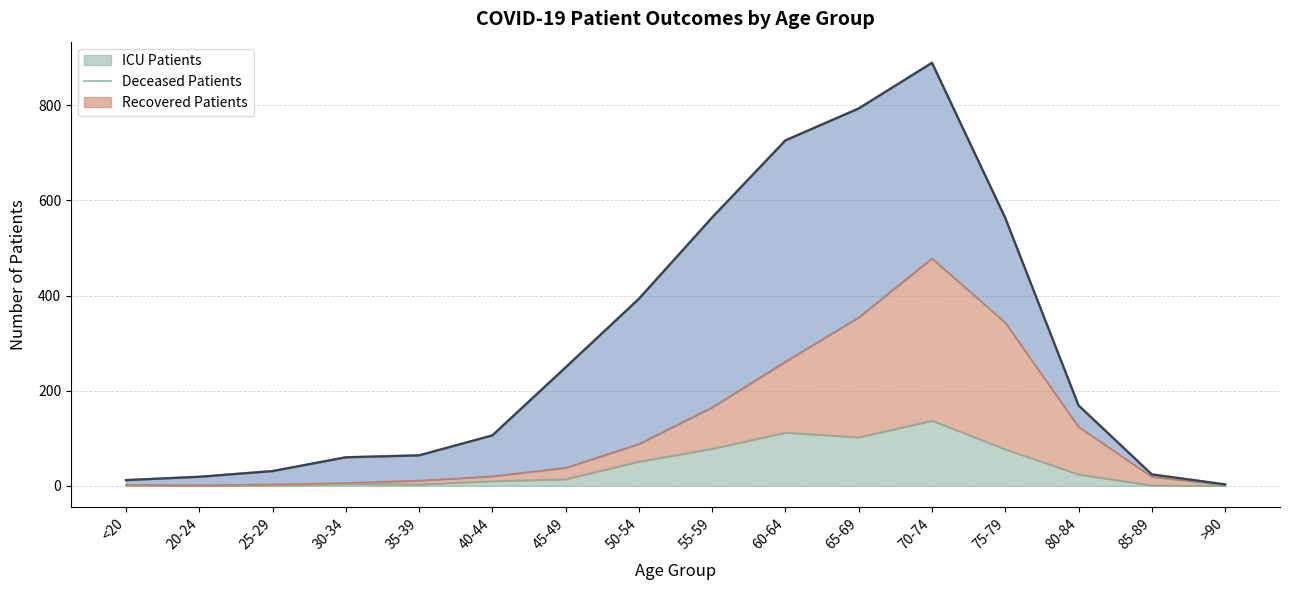

What is the approximate value of patients_in_icu at 45-49?

14